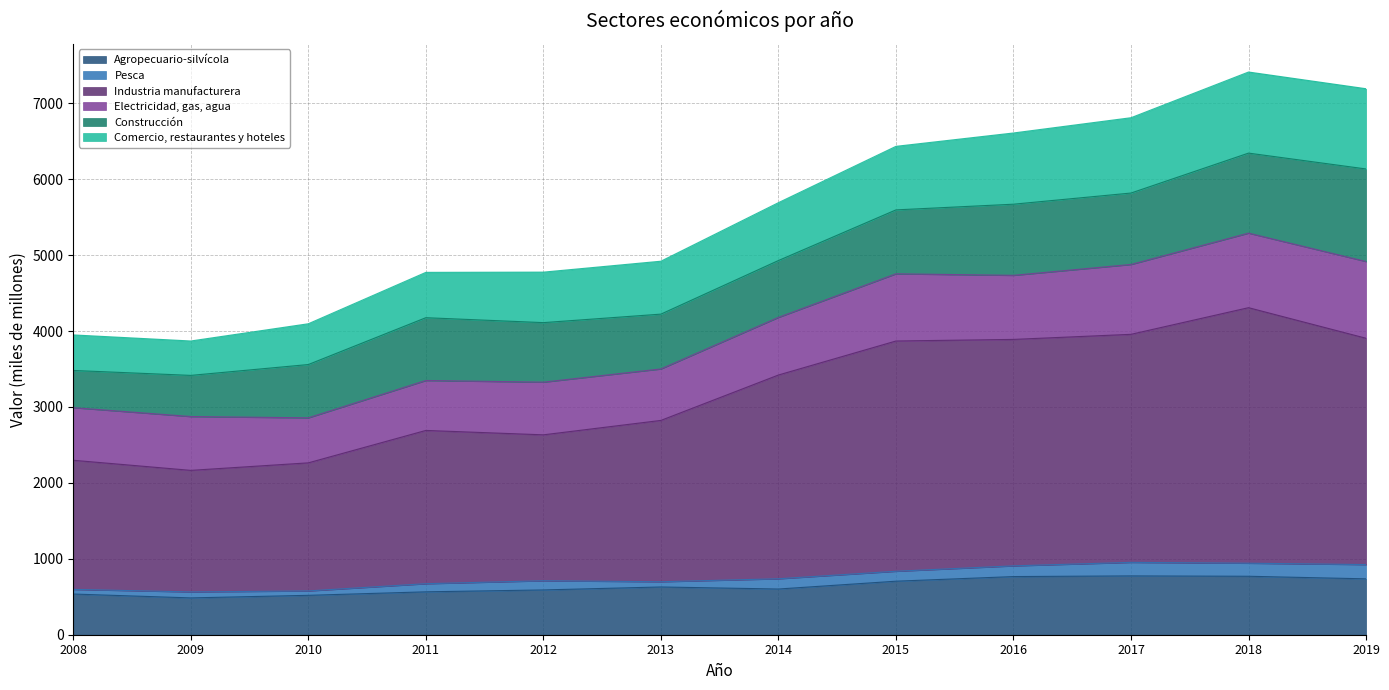

What is the lowest value of the Agropecuario-silvícola series?

485